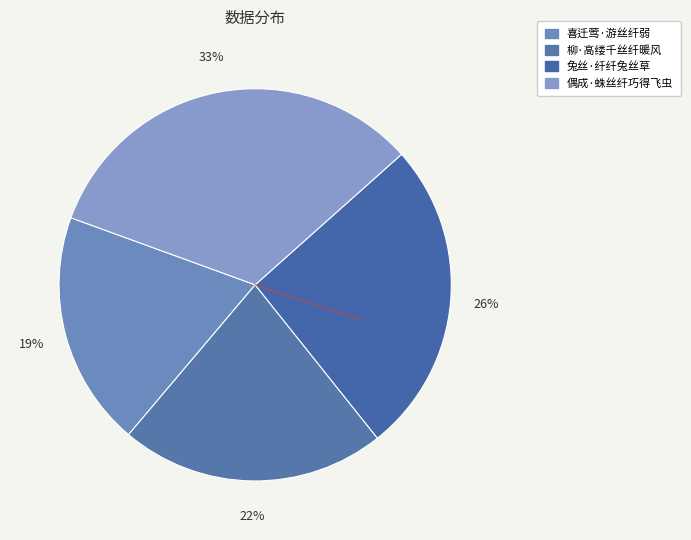

What percentage is the 兔丝·纤纤兔丝草 slice, to the nearest percent?

26%